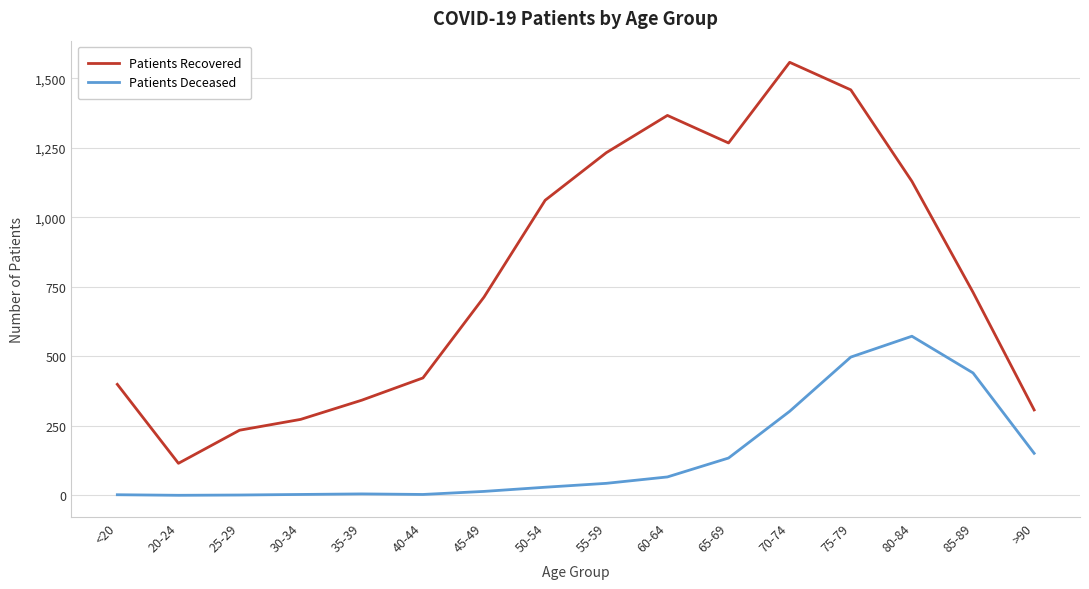

Count the number of data series in this chart.

2